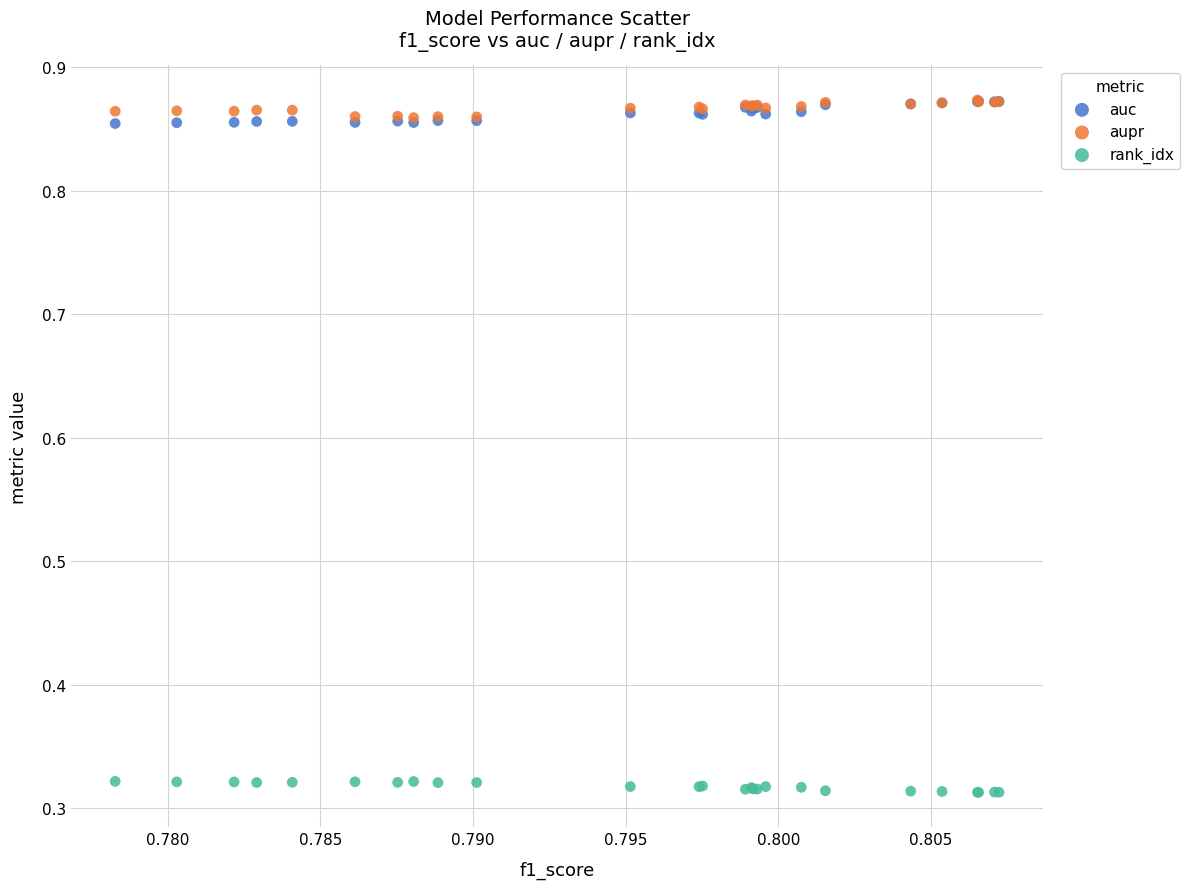

What are all the series names shown in the legend?

auc, aupr, rank_idx